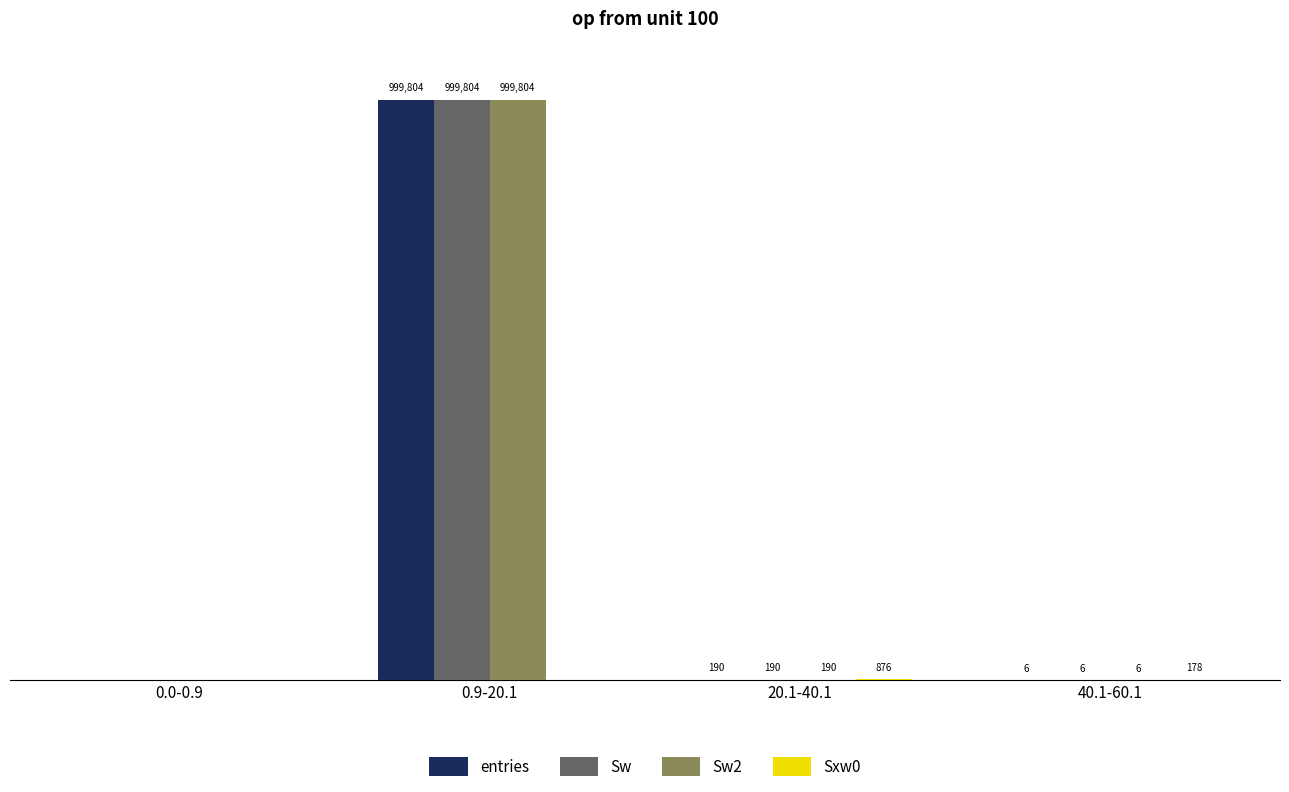

What is the sum of the Sxw0 values at 0.0-0.9 and 20.1-40.1?

876